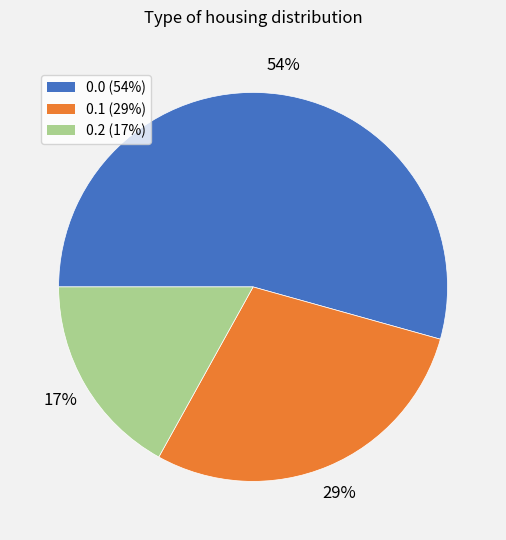

What percentage is the 0.0 slice, to the nearest percent?

54%